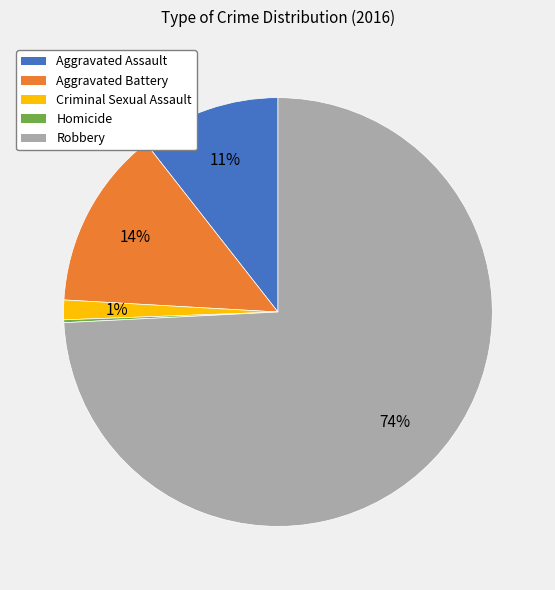

To the nearest percent, what portion does Aggravated Assault represent?

11%